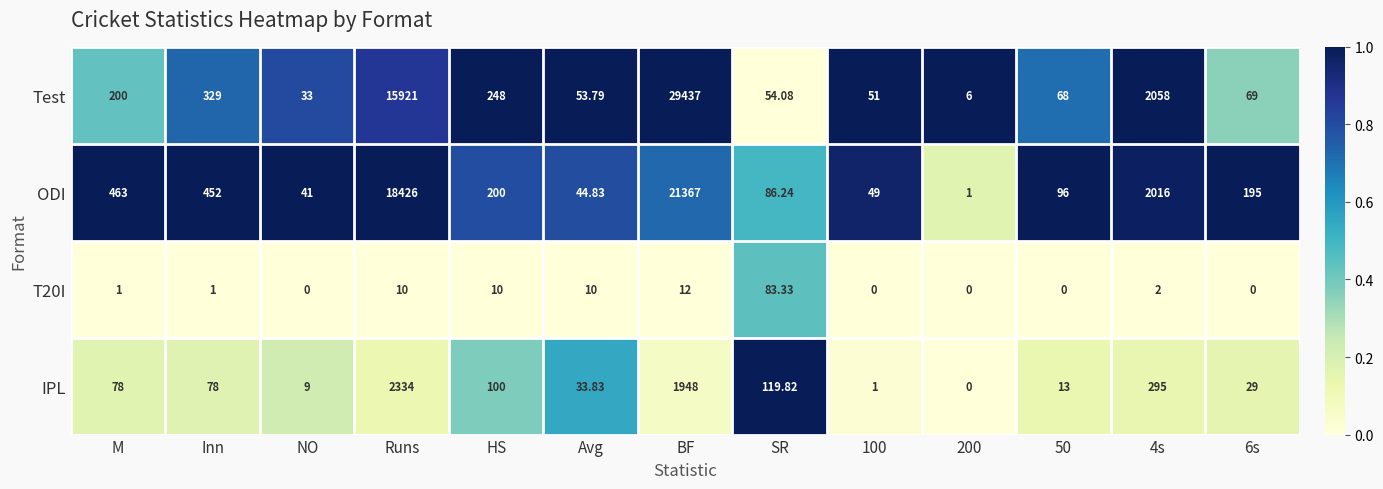

How many categories are shown in the chart?

13